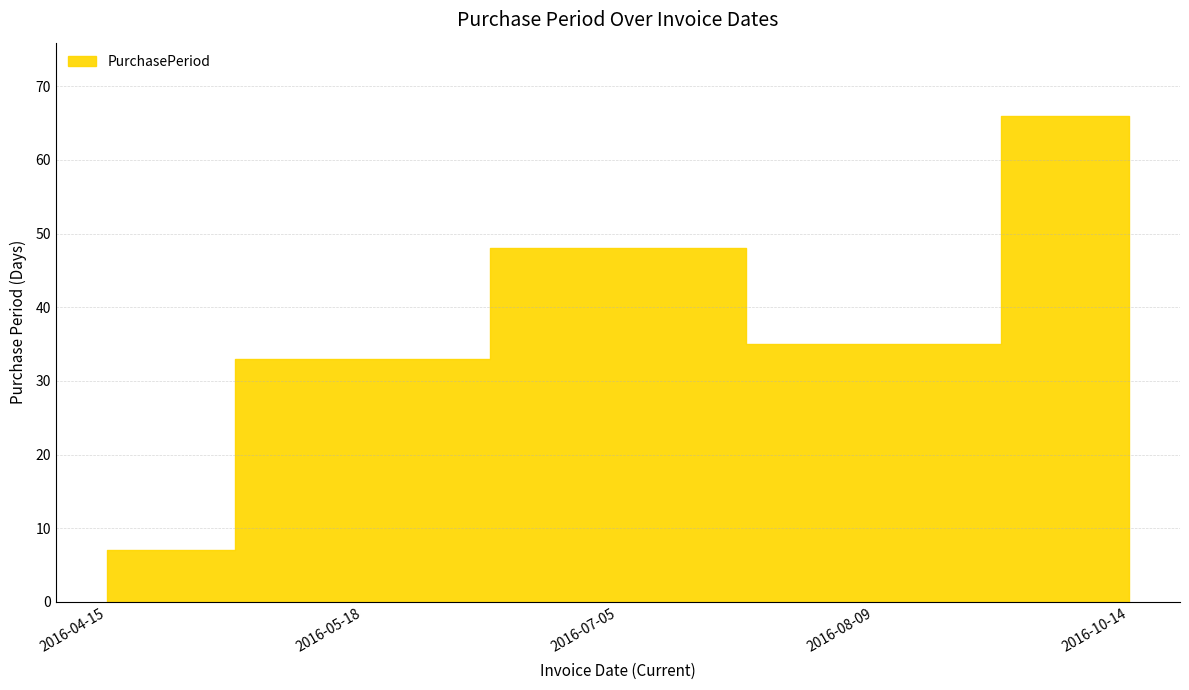

Reading right to left, extract all data points from this chart.

66	35	48	33	7